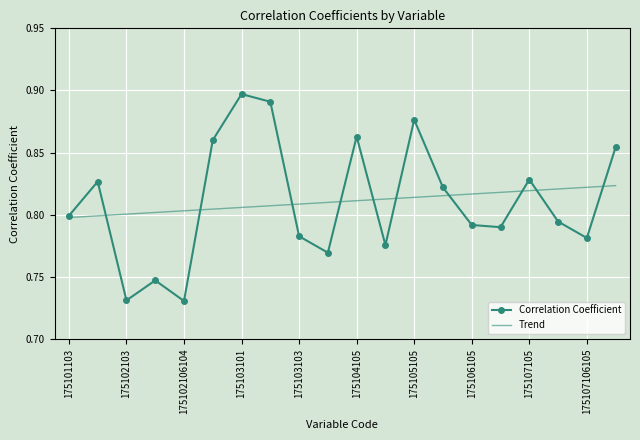

List the series in order of their peak value, highest first.

Correlation Coefficient, Trend